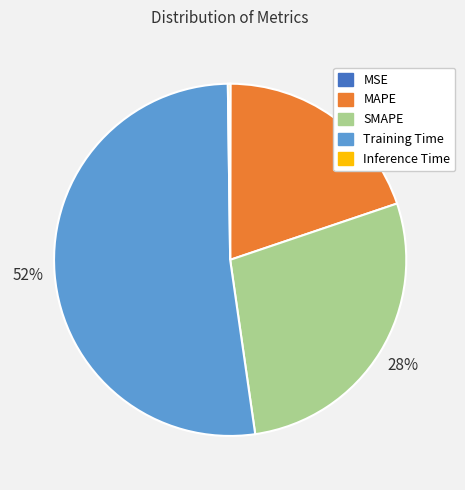

To the nearest percent, what is the combined percentage of Training Time and MAPE?

72%